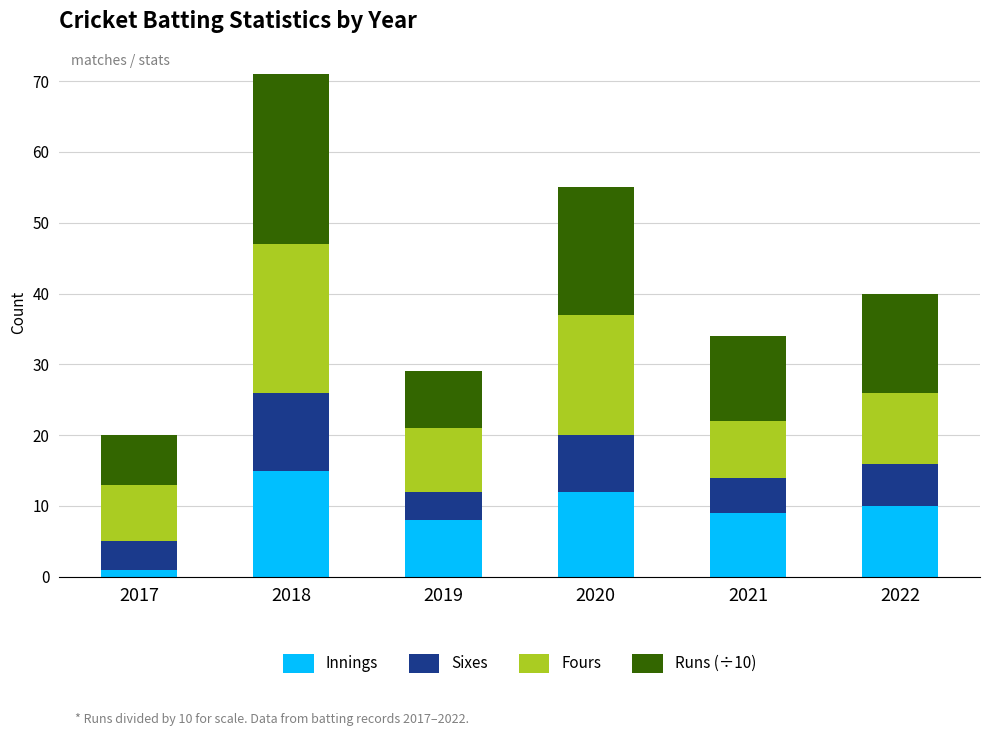

At which label does Innings first exceed 10?

2018